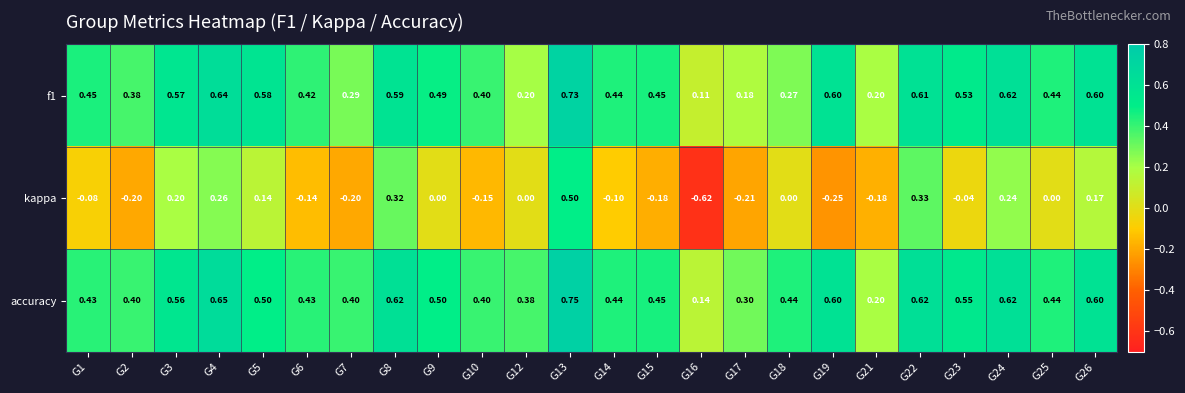

Which series has the largest total across all categories?

accuracy